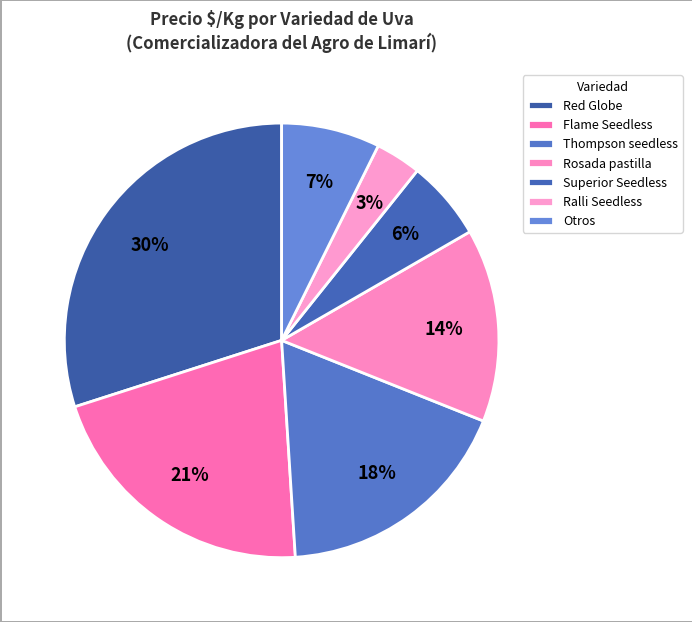

Is there a majority slice in this chart?

No